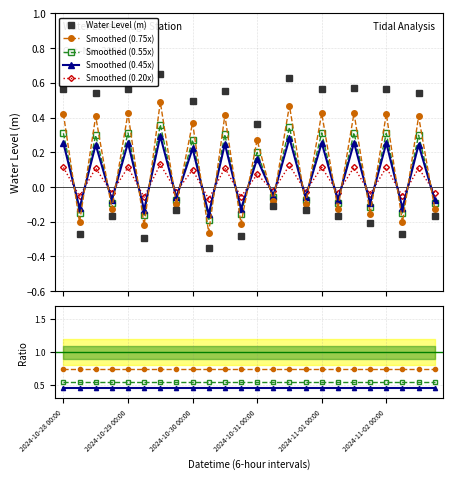

What is the sum of the values at 2024-10-30 00:00 and 2024-10-28 06:00?

0.2